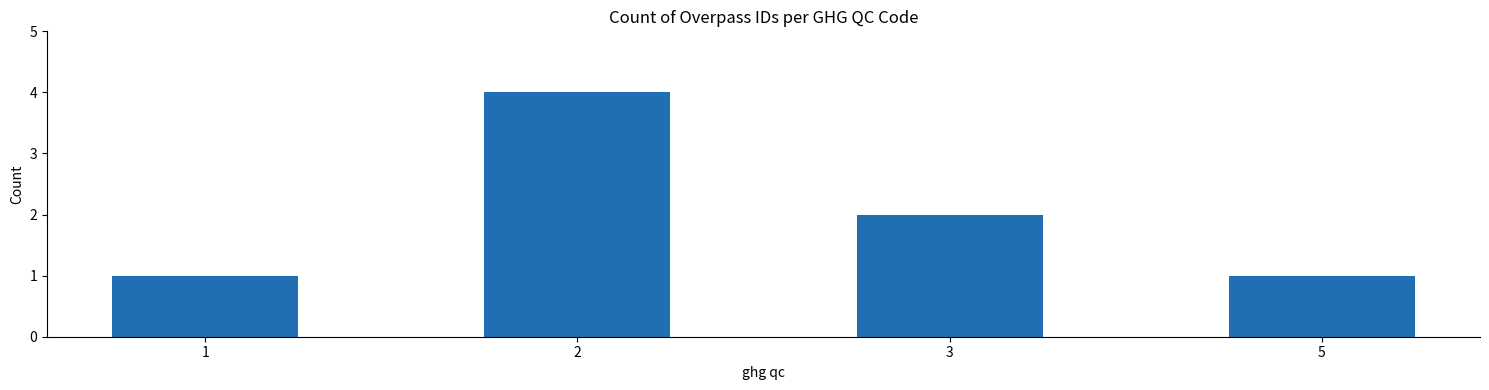

What is the change in value from 2 to 5?

-3